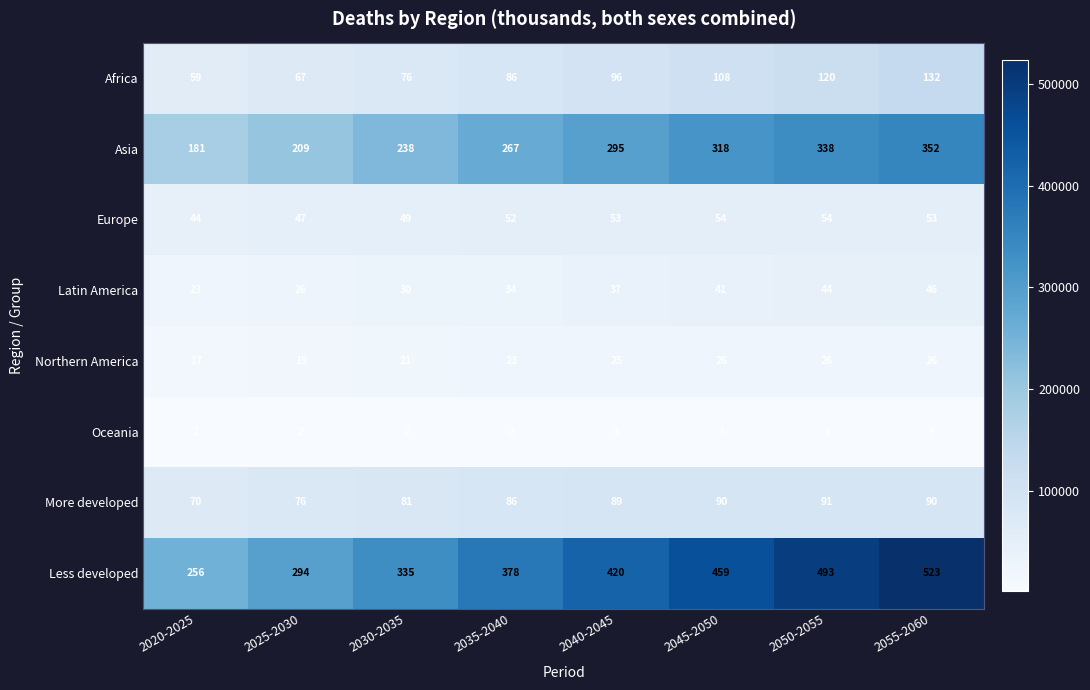

Rank the series by their maximum value, from highest to lowest.

Less developed, Asia, Africa, More developed, Europe, Latin America, Northern America, Oceania